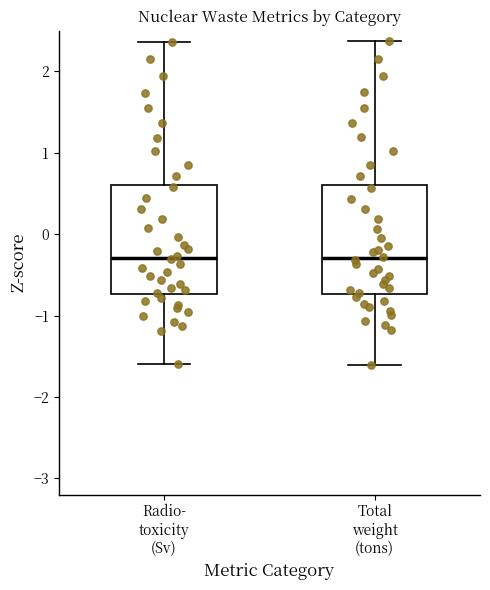

Reading left to right, transcribe this box plot: for each box, give where its median line is, the range the box spans, and where its two whiskers end, as read against the y-axis. The values are not printed on the chart, so give them approximately, as read against the axis.

Radio- toxicity (Sv): median -0.3, box -0.7 to 0.6, whiskers -1.6 to 2.4
Total weight (tons): median -0.3, box -0.7 to 0.6, whiskers -1.6 to 2.4